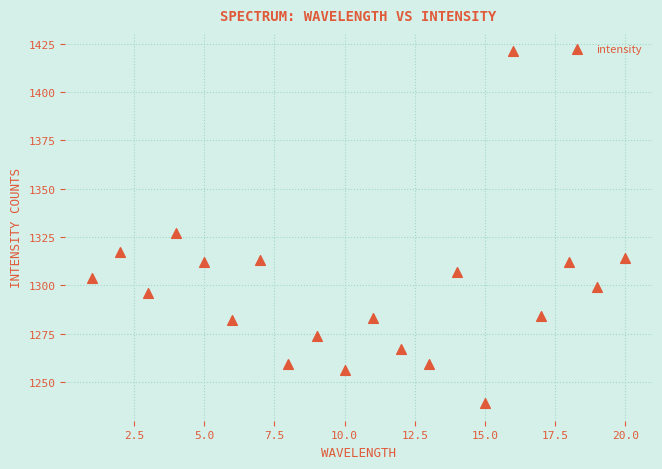

What is the range of X values (max minus min)?

19